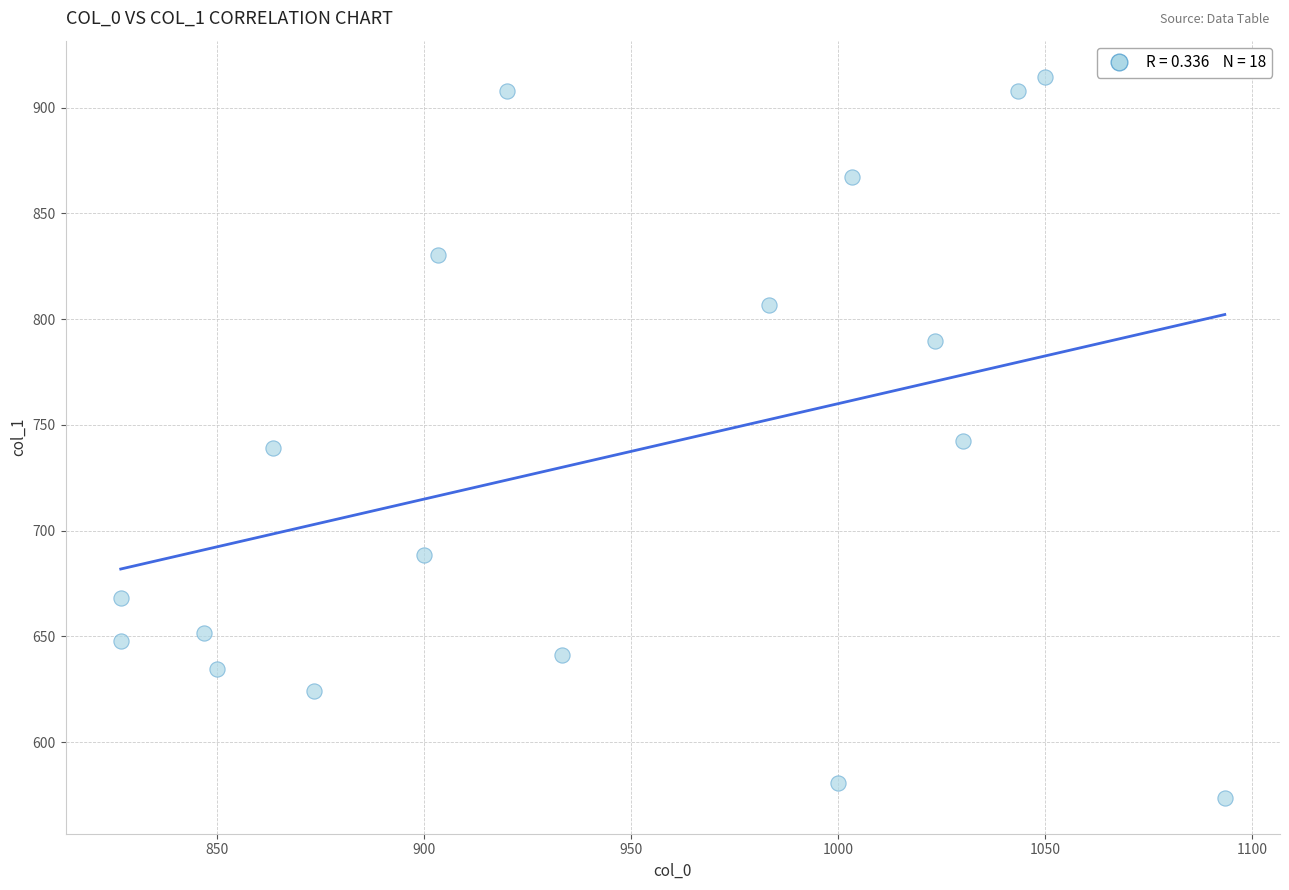

What is the range of X values (max minus min)?

266.7